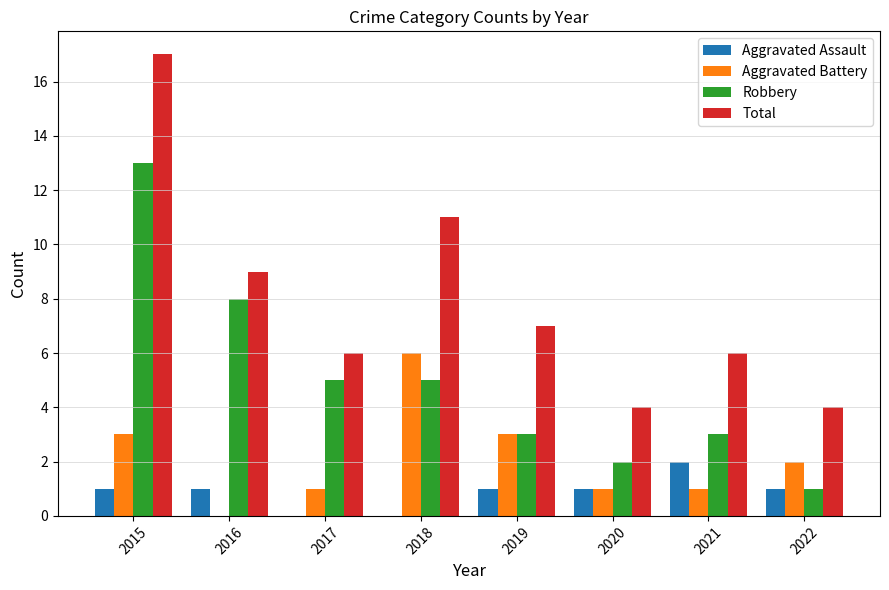

Is it true that Total equals 6 at 2021?

True